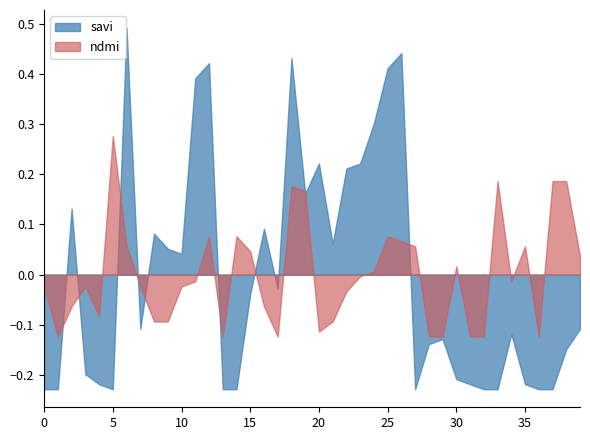

List the series in order of their peak value, lowest first.

ndmi, savi